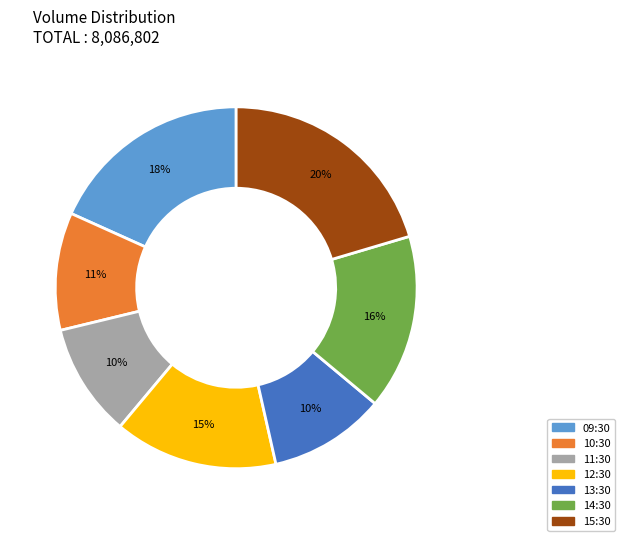

Which slice is the largest?

15:30